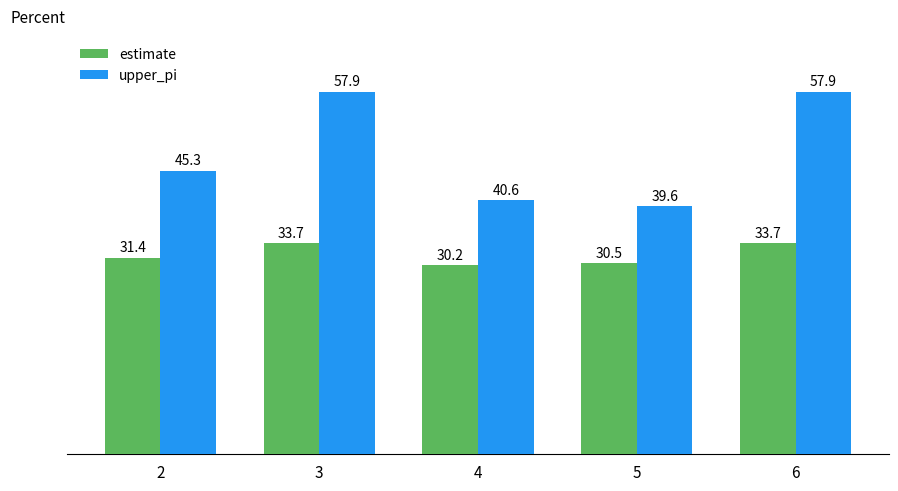

What is the approximate value of estimate at 6?

33.7